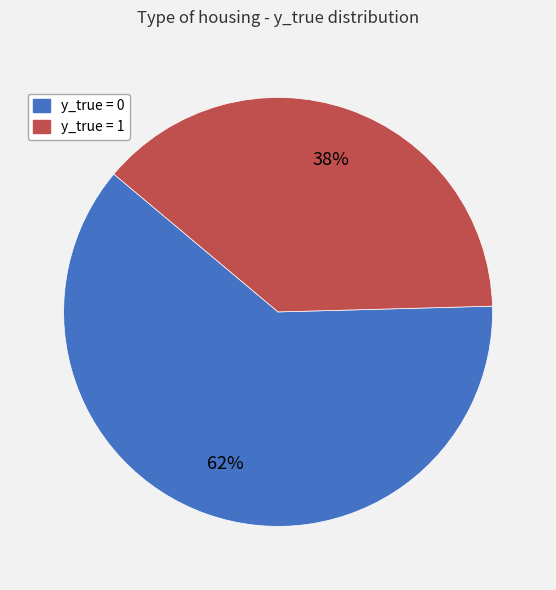

Does any single category account for the majority?

Yes